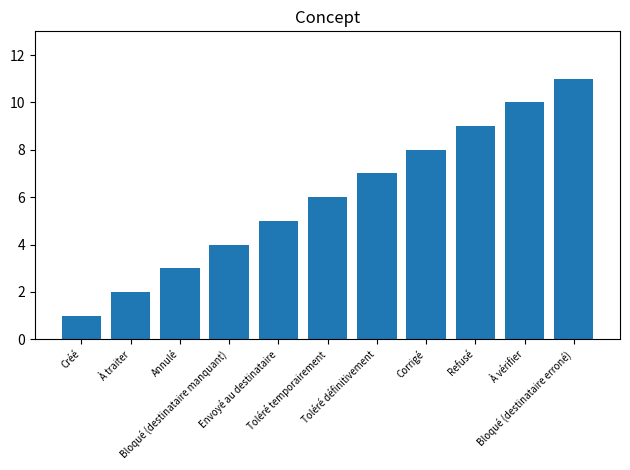

Reading left to right, what are all the values shown in this chart?

1	2	3	4	5	6	7	8	9	10	11